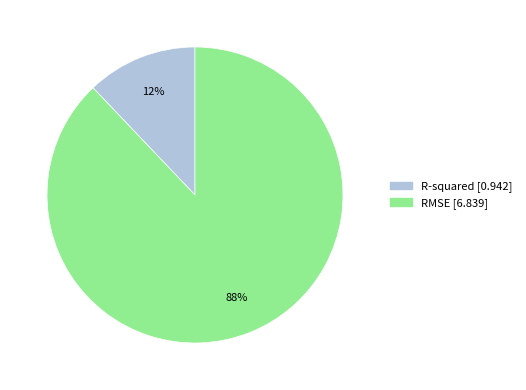

What is the ratio of the value at R-squared to the value at RMSE?

0.1